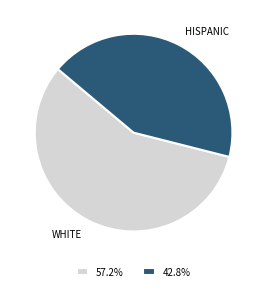

Approximately how many times larger is the value at 42.8% compared to 57.2%?

0.7